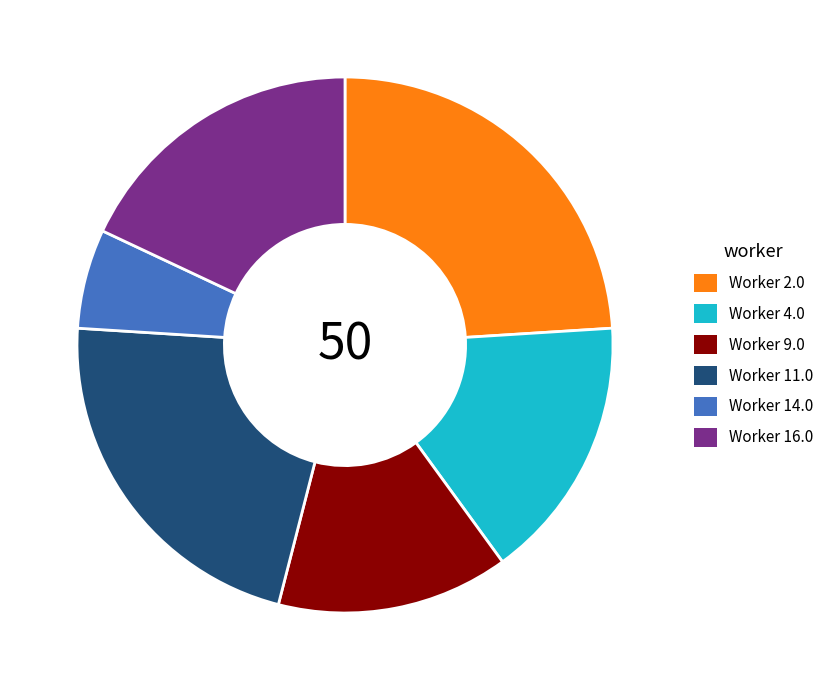

Rank the categories by value from lowest to highest.

Worker 14.0, Worker 9.0, Worker 4.0, Worker 16.0, Worker 11.0, Worker 2.0